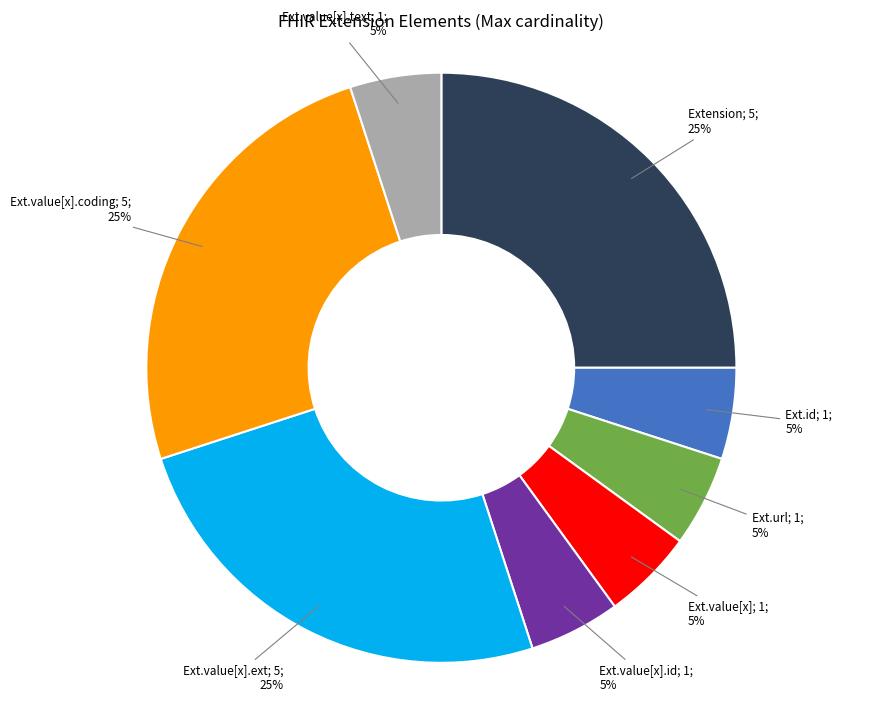

Does any single category account for the majority?

No